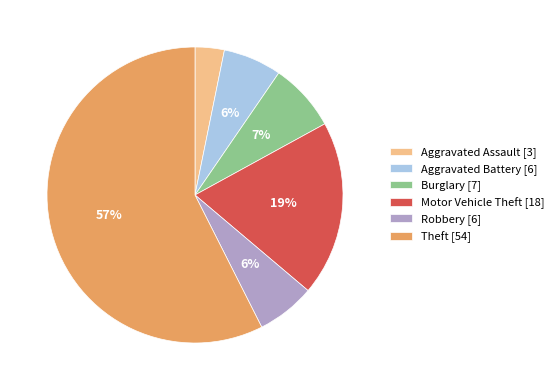

To the nearest percent, what percentage of the pie is Aggravated Battery?

6%